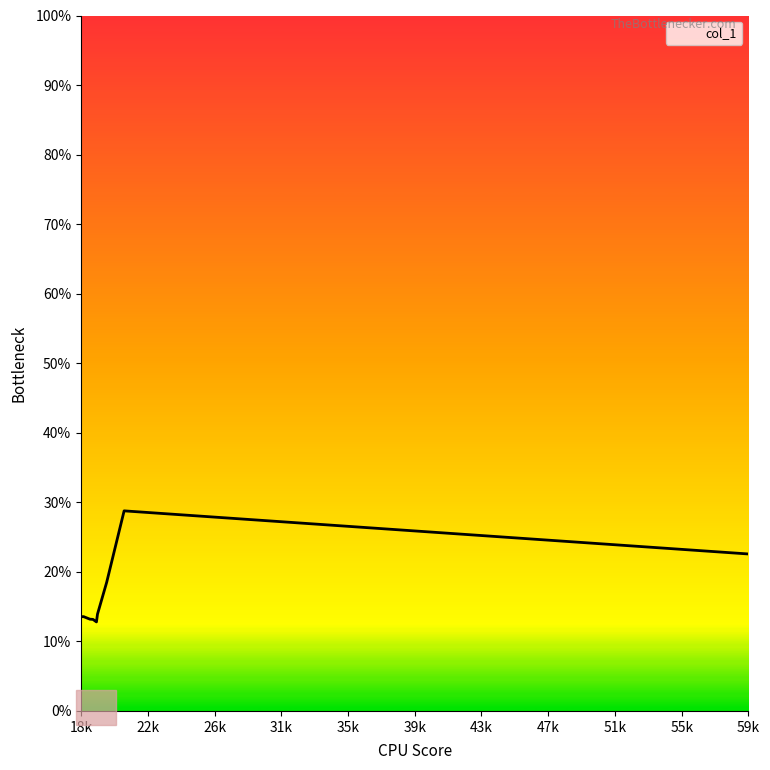

What is the smallest value displayed?

12.8